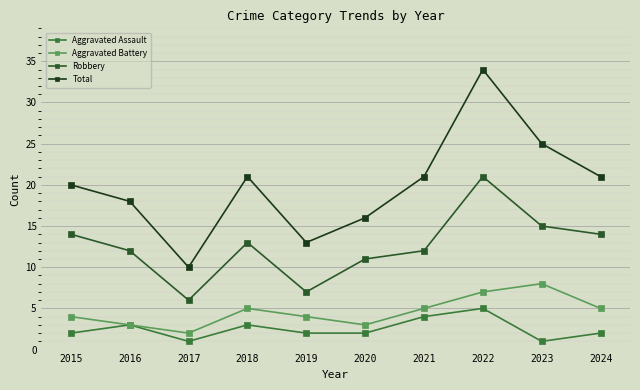

Which series has the largest total across all categories?

Total